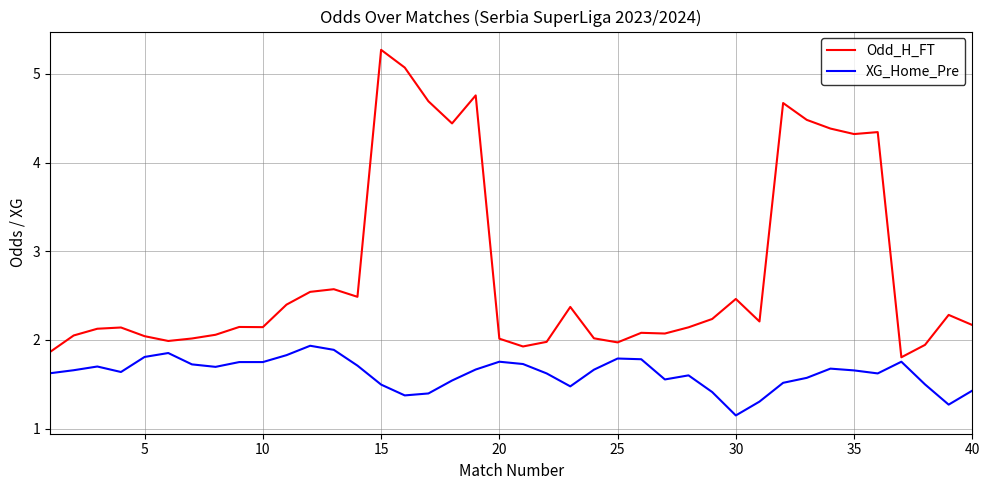

What is the sum of all XG_Home_Pre values?

64.9